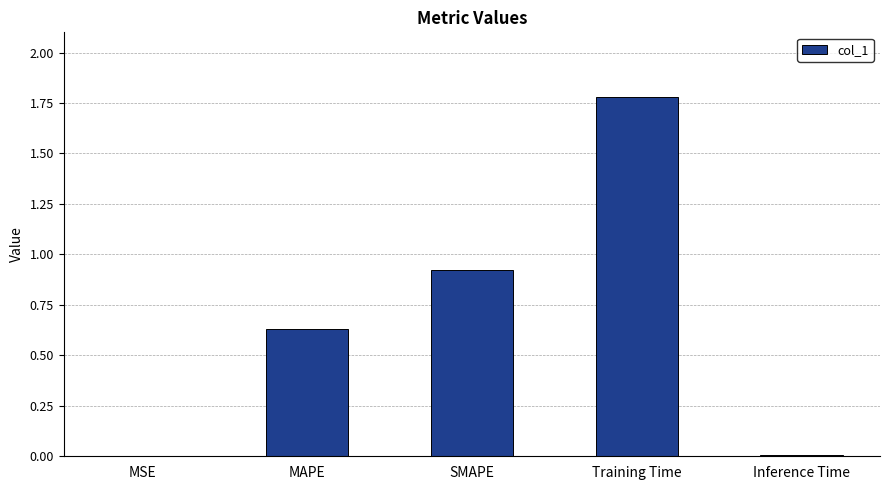

Approximately how many times larger is the value at SMAPE compared to Training Time?

0.5